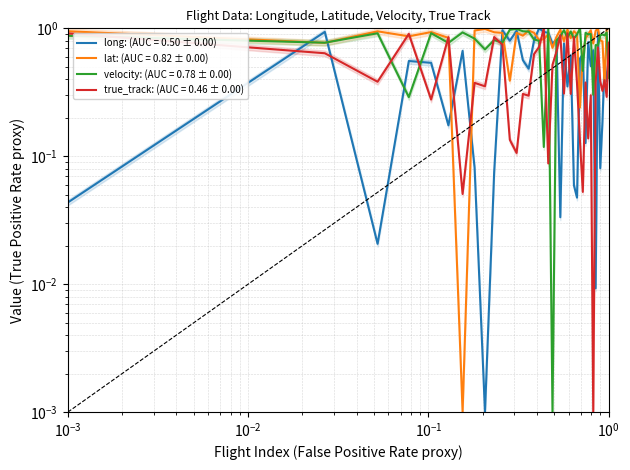

What is the difference between the maximum and second lowest values in the velocity series?

0.9